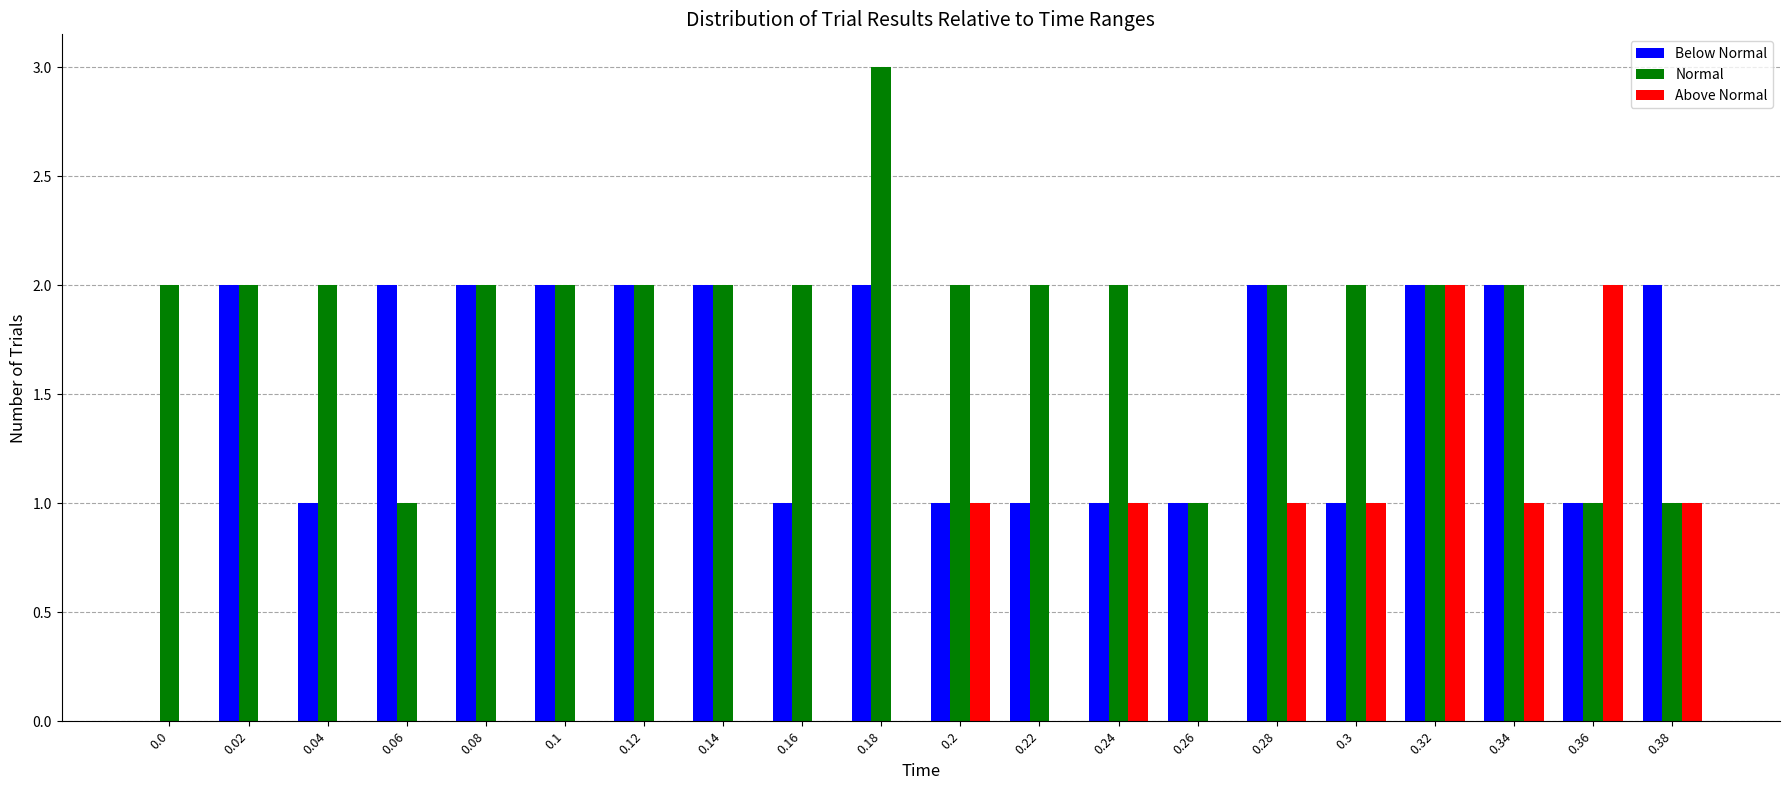

Between 0.1 and 0.36, which series saw the biggest shift?

Above Normal